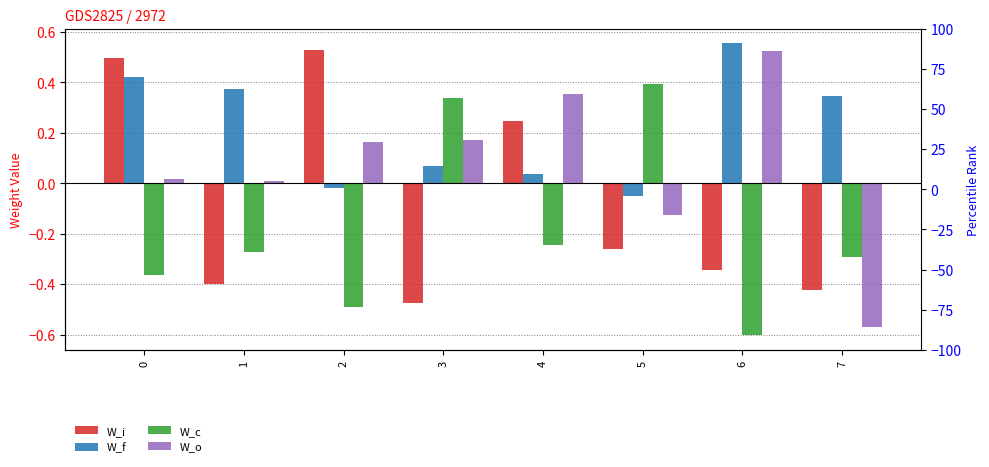

What is the sum of all W_o values?

0.5